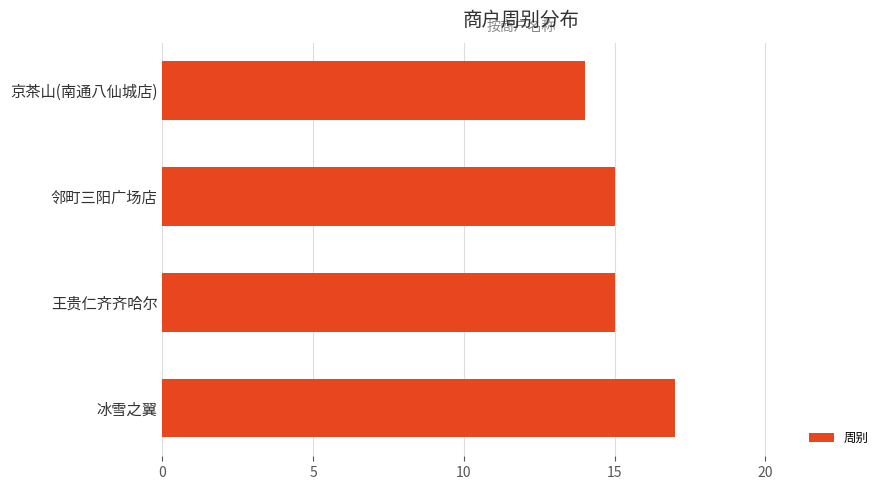

True or false: the data shows 14 at 京茶山(南通八仙城店).

True